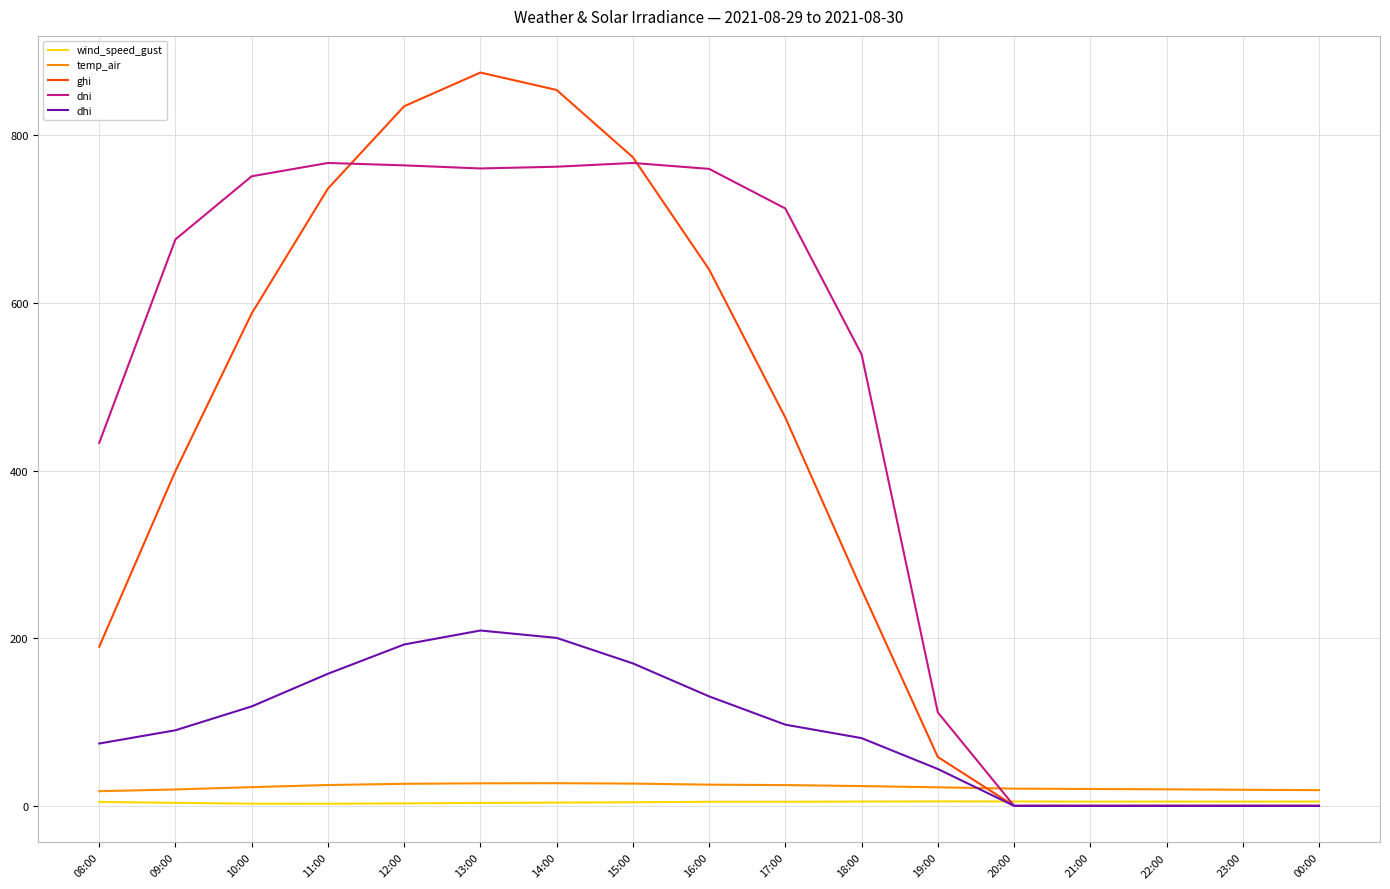

What is the difference between the maximum and minimum values in the temp_air series?

9.6